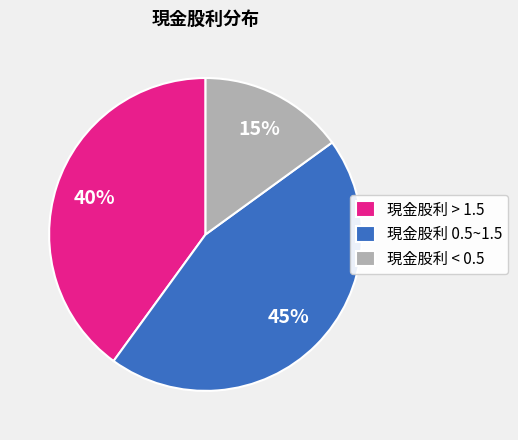

Which has a higher value, 現金股利 0.5~1.5 or 現金股利 > 1.5?

現金股利 0.5~1.5